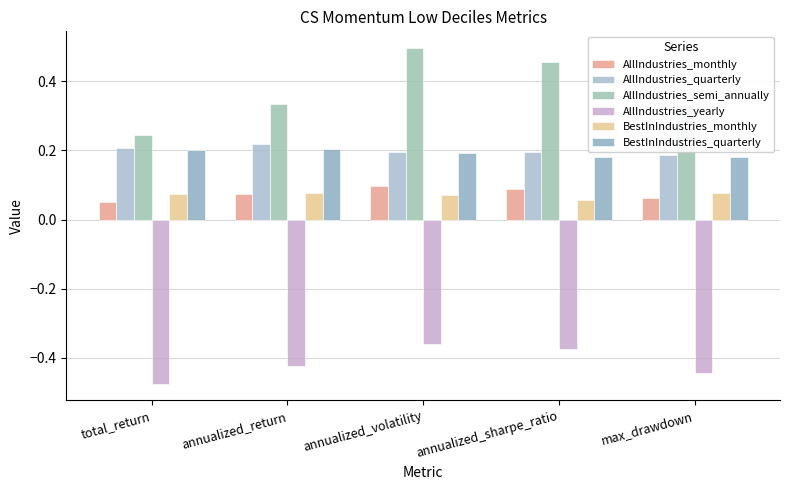

What is the value of the AllIndustries_quarterly bar at the 2nd from the left?

0.2